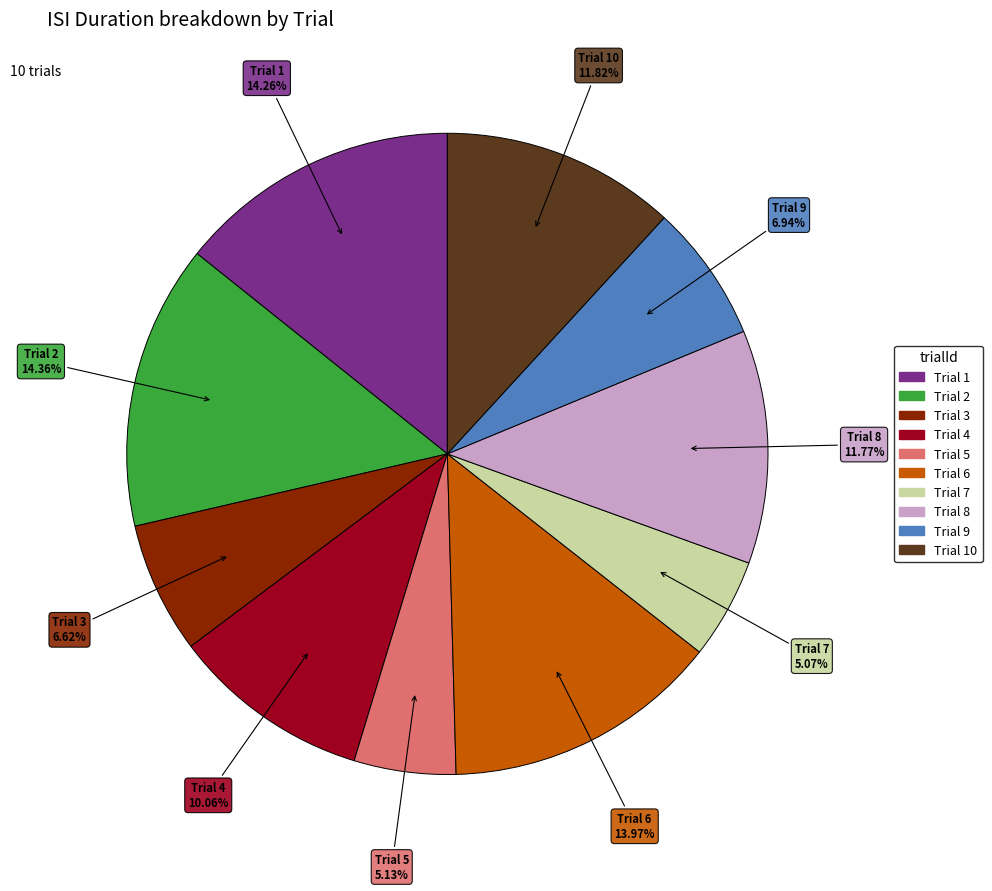

Is there a majority slice in this chart?

No